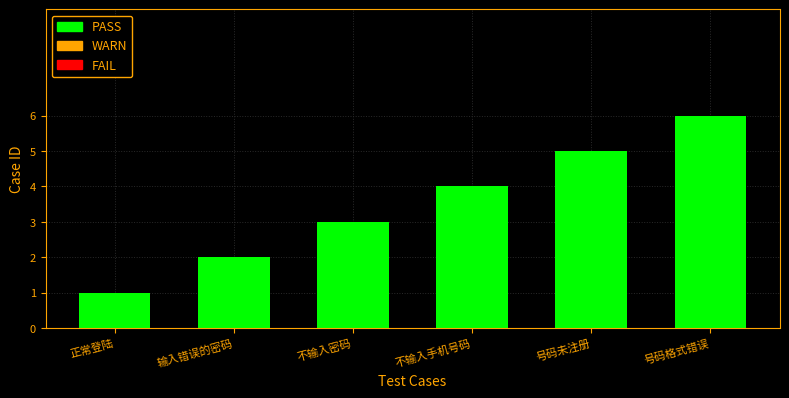

Are the bars horizontal?

No